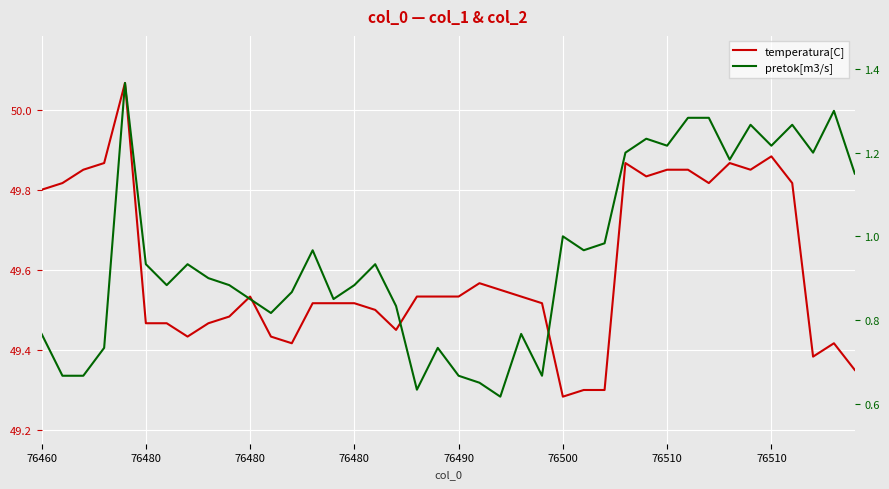

What is the difference between the maximum and minimum values in the temperatura[C] series?

0.8